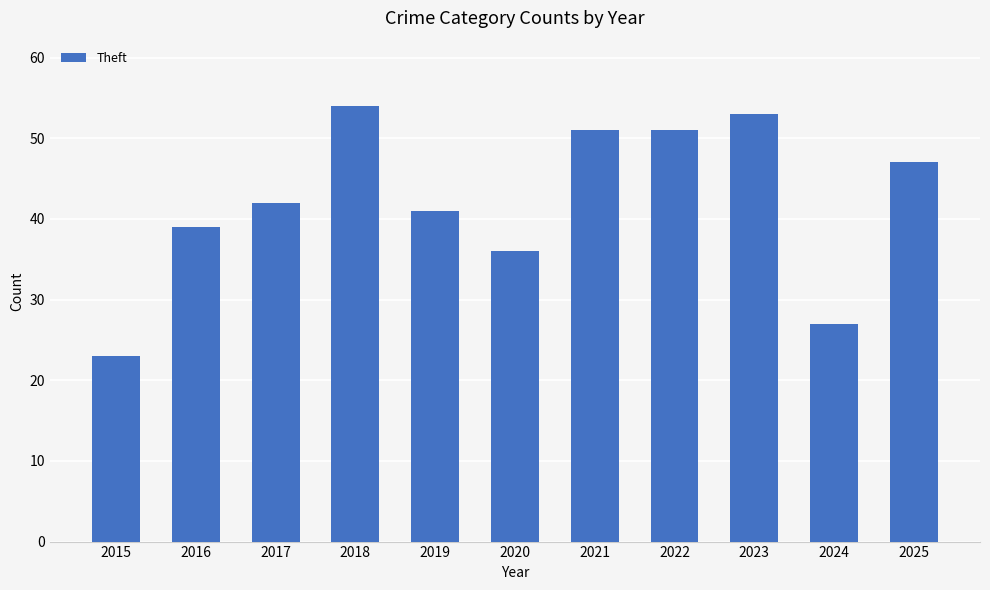

How many series are shown in this chart?

1